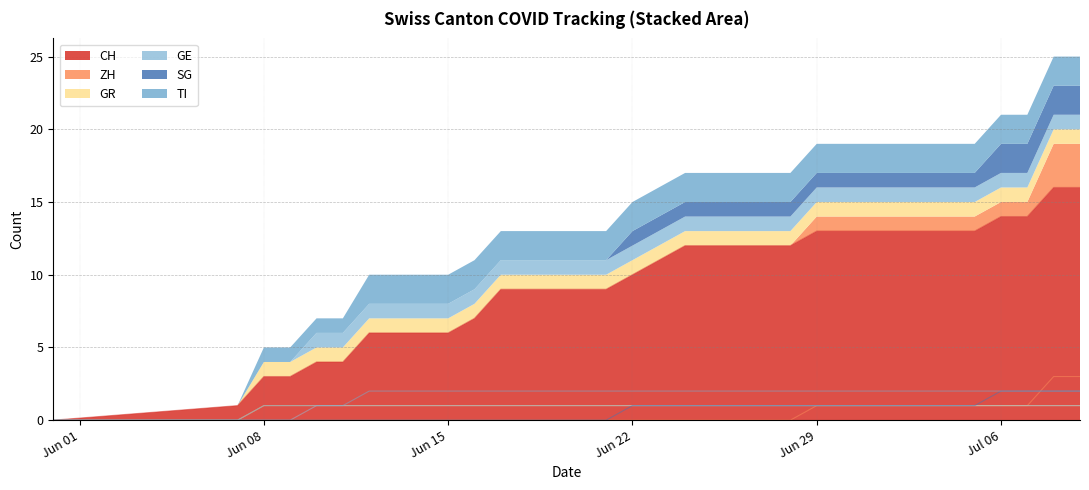

True or false: GR and GE cross at least once.

False